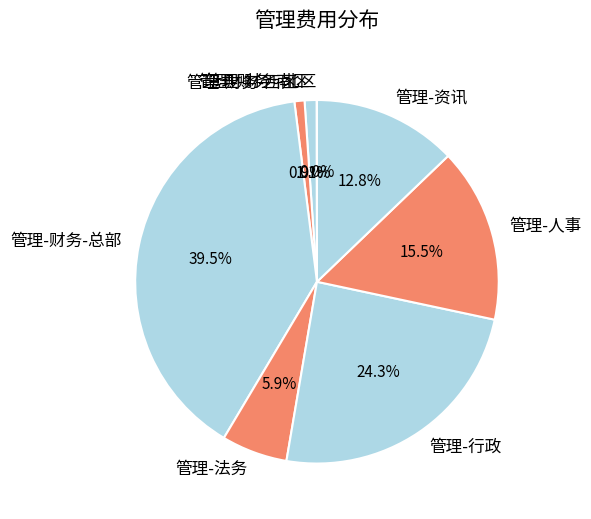

Which has a higher value, 管理-财务-南区 or 管理-资讯?

管理-资讯